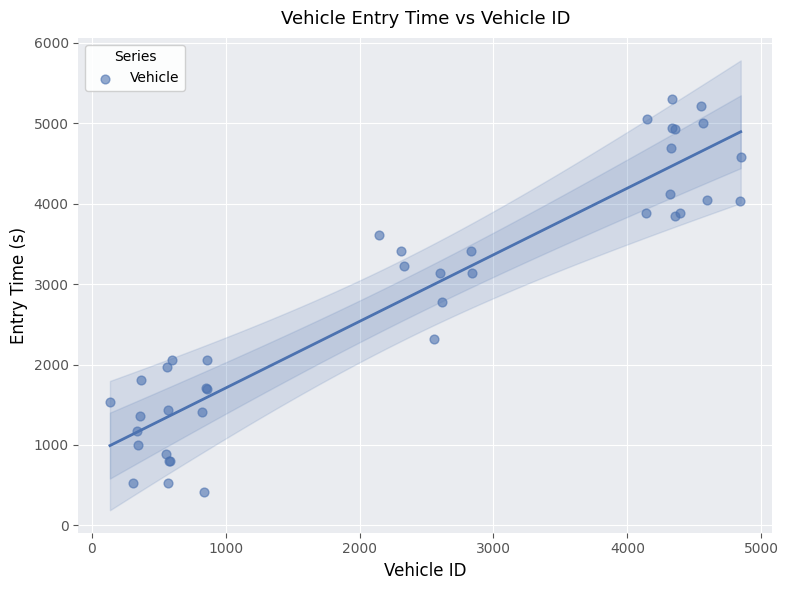

What Y value in the scatter plot is closest to 2856?

2778.3